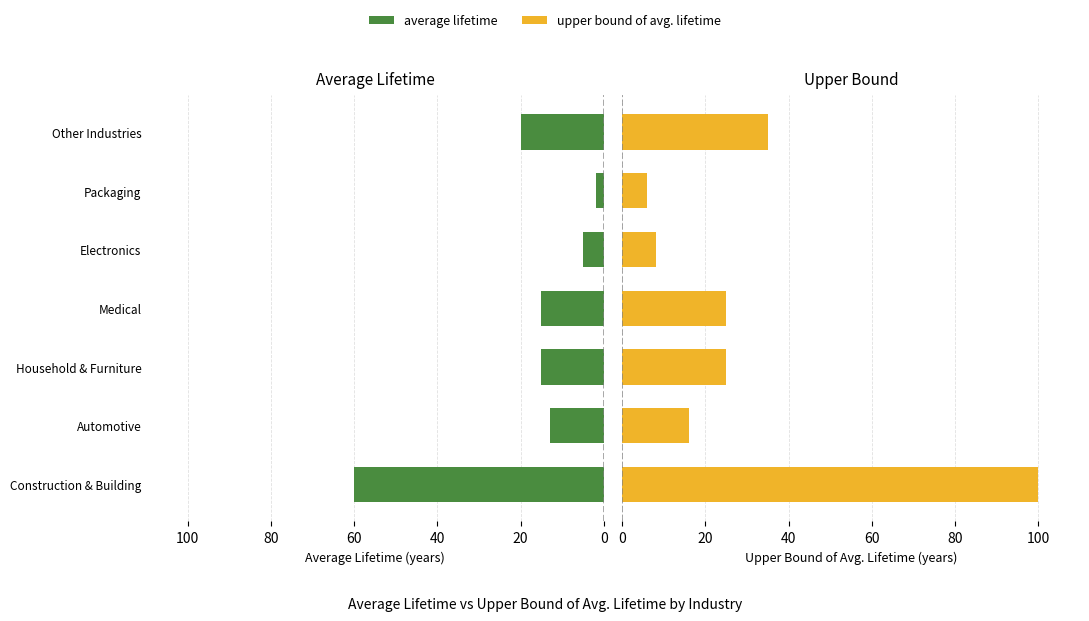

What is the total value across all series at Medical?

40